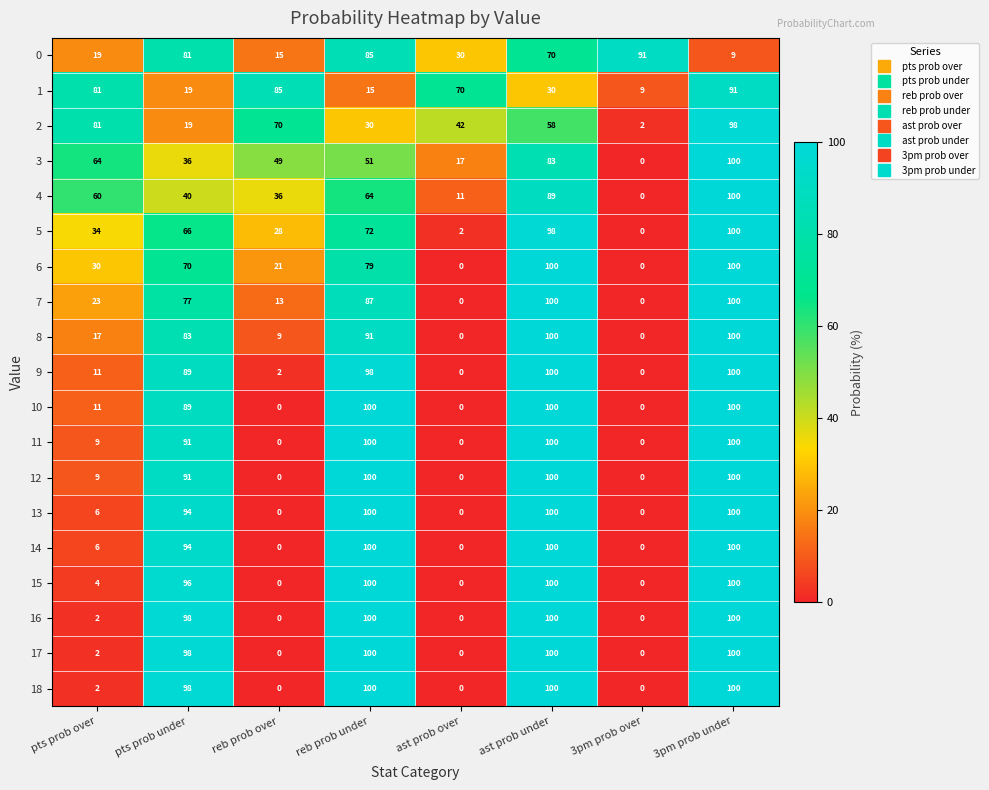

List the labels in order of 2 value, smallest first.

3pm prob over, pts prob under, reb prob under, ast prob over, ast prob under, reb prob over, pts prob over, 3pm prob under